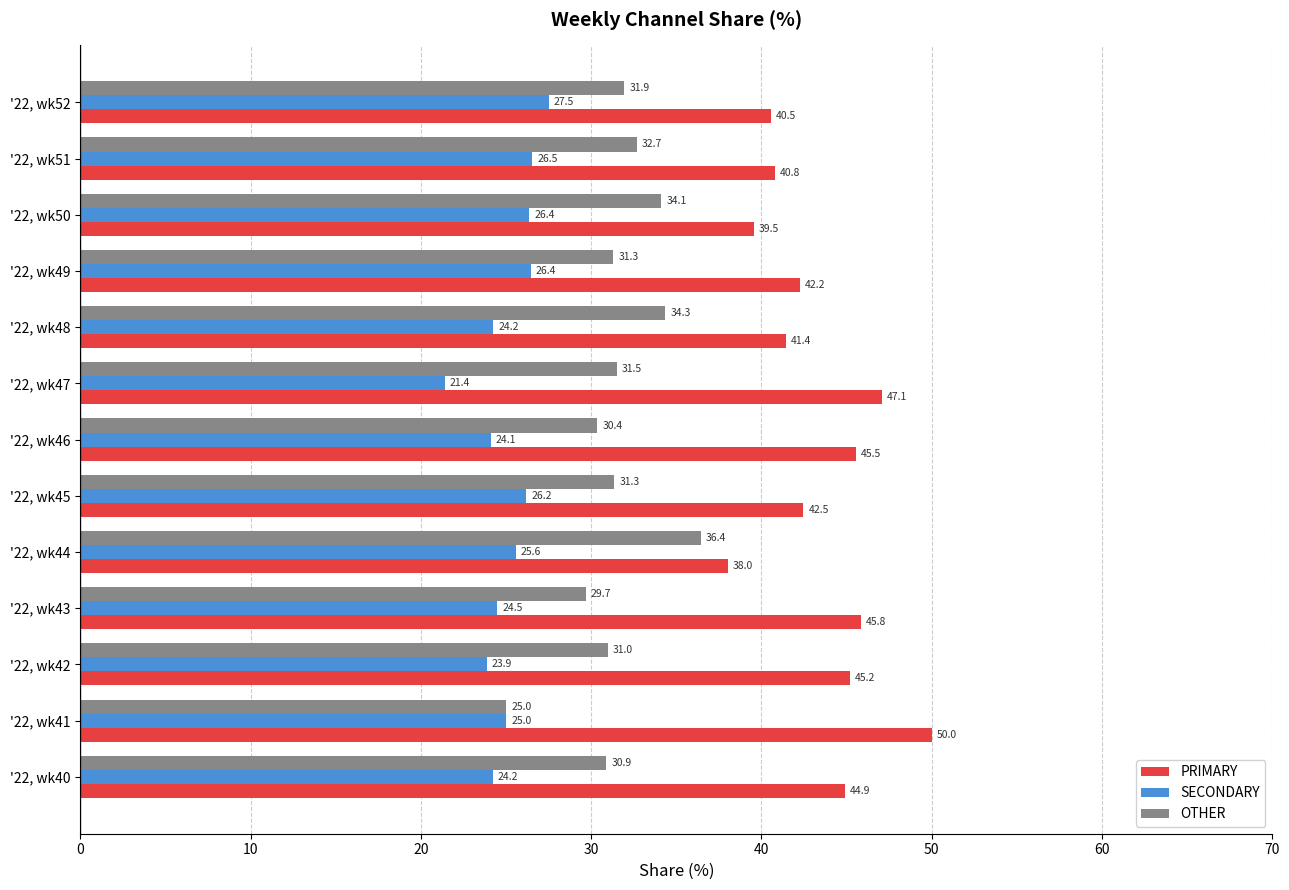

Count the number of categories in the chart.

13